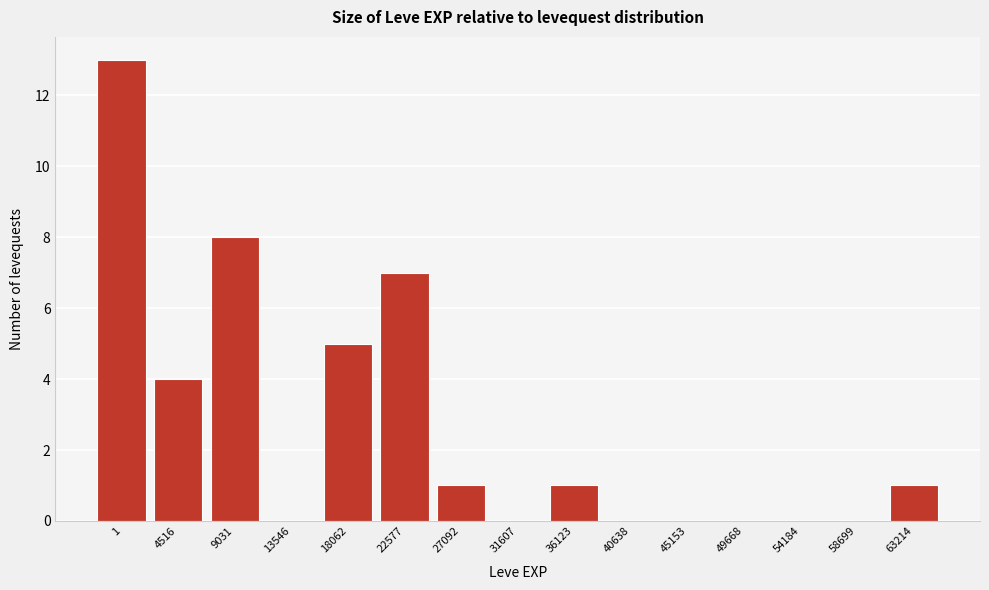

Reading right to left, extract all data points from this chart.

63214=1	58699=0	54184=0	49668=0	45153=0	40638=0	36123=1	31607=0	27092=1	22577=7	18062=5	13546=0	9031=8	4516=4	1=13